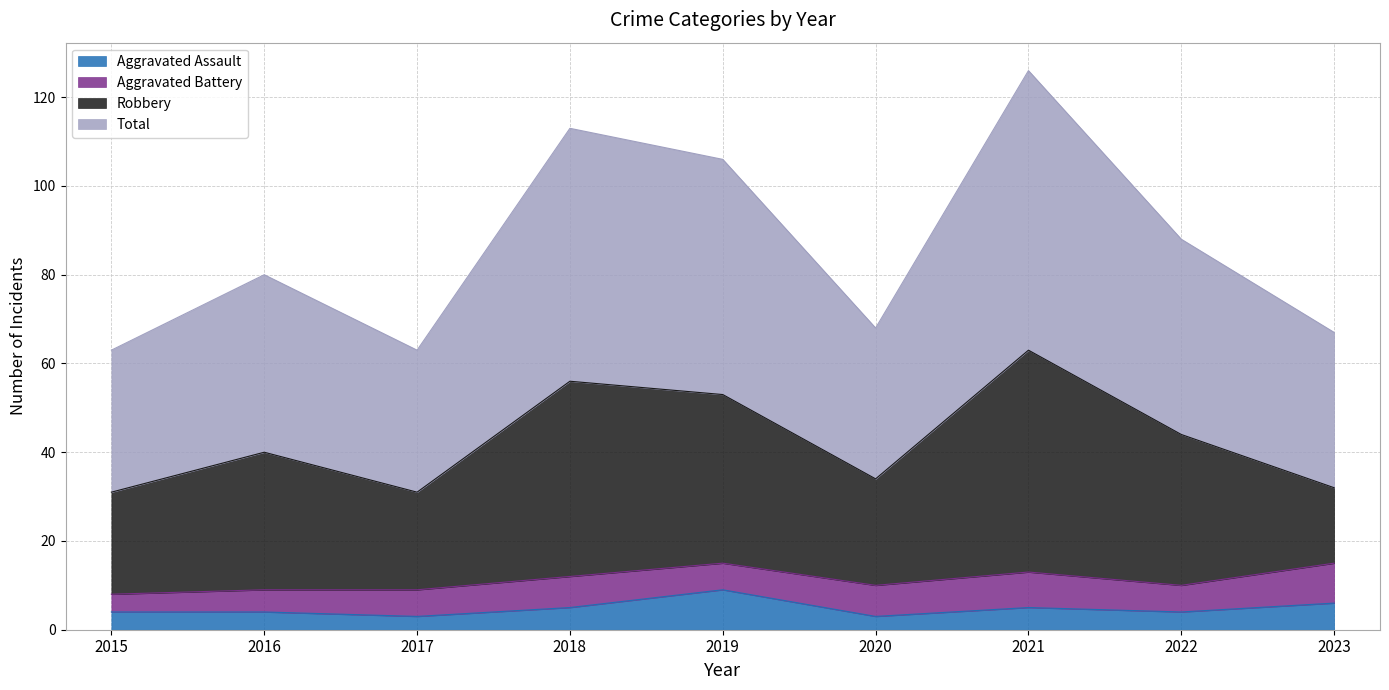

Which series has the widest spread of values?

Total